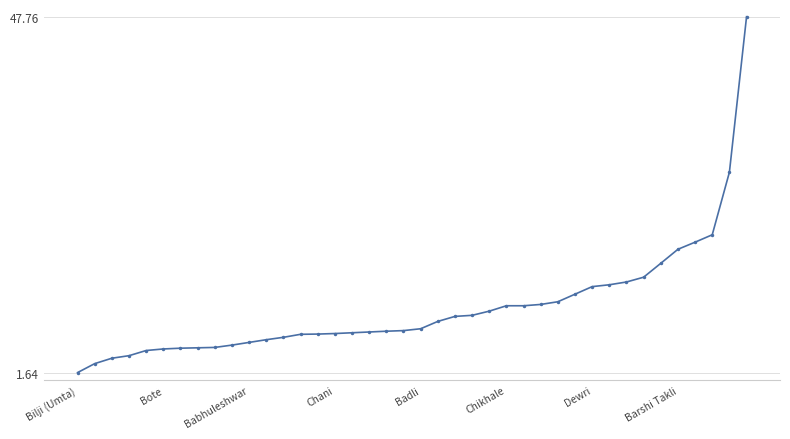

What is the average value?

10.1